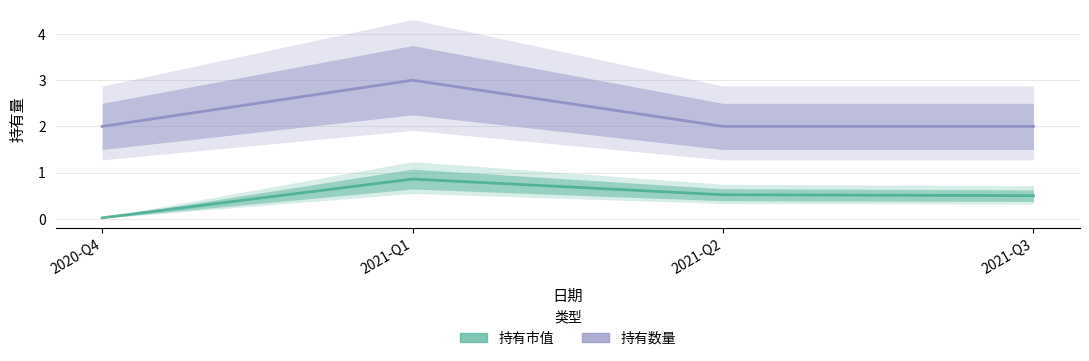

Which series has the widest spread of values?

持有数量